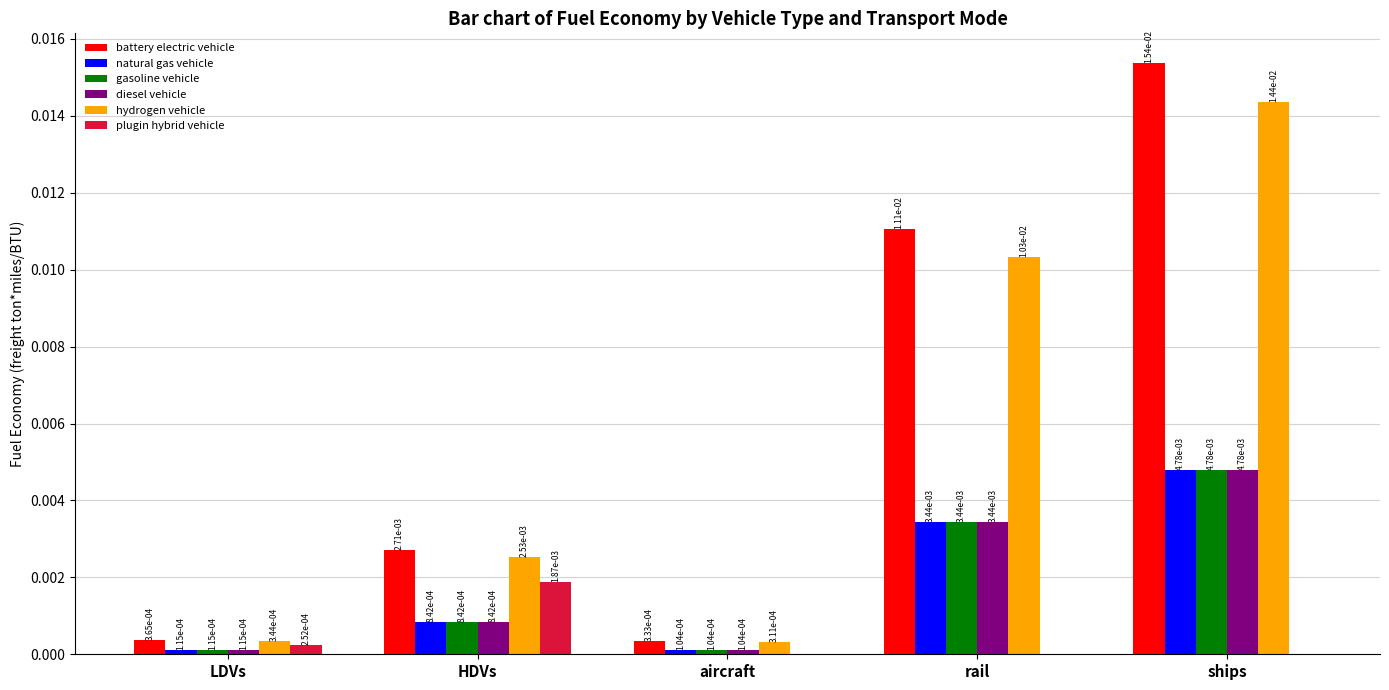

True or false: hydrogen vehicle has a value of 0.0 at HDVs.

True